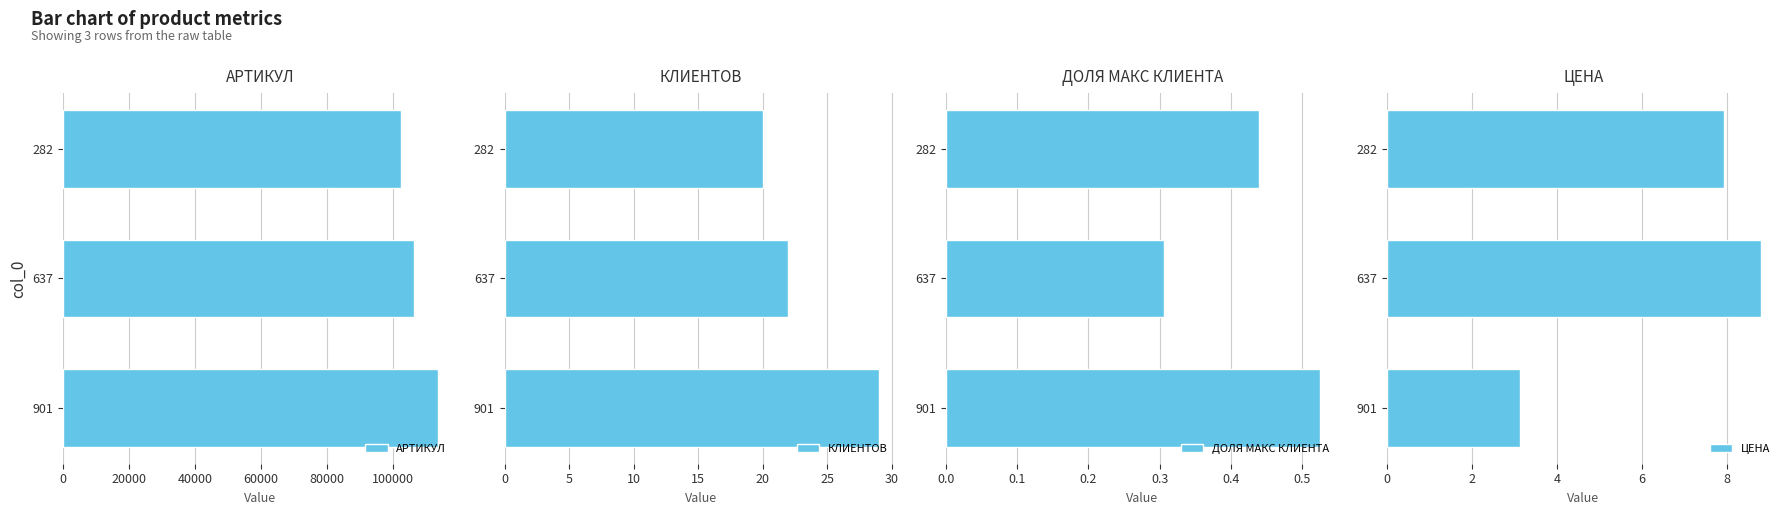

List the labels in order of ДОЛЯ МАКС КЛИЕНТА value, largest first.

901, 282, 637